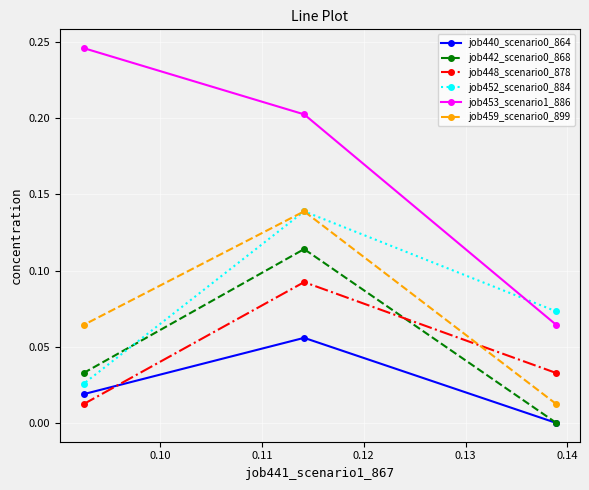

Which series has the widest spread of values?

job453_scenario1_886